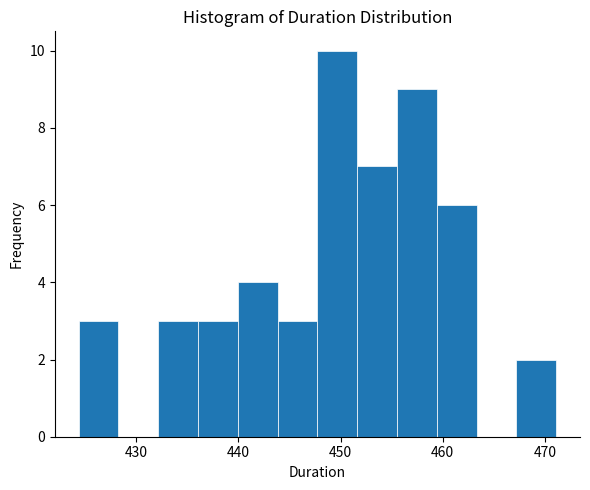

Around what value on the x-axis is the tallest bar? Give the approximate position of its centre, as read against the axis.

450